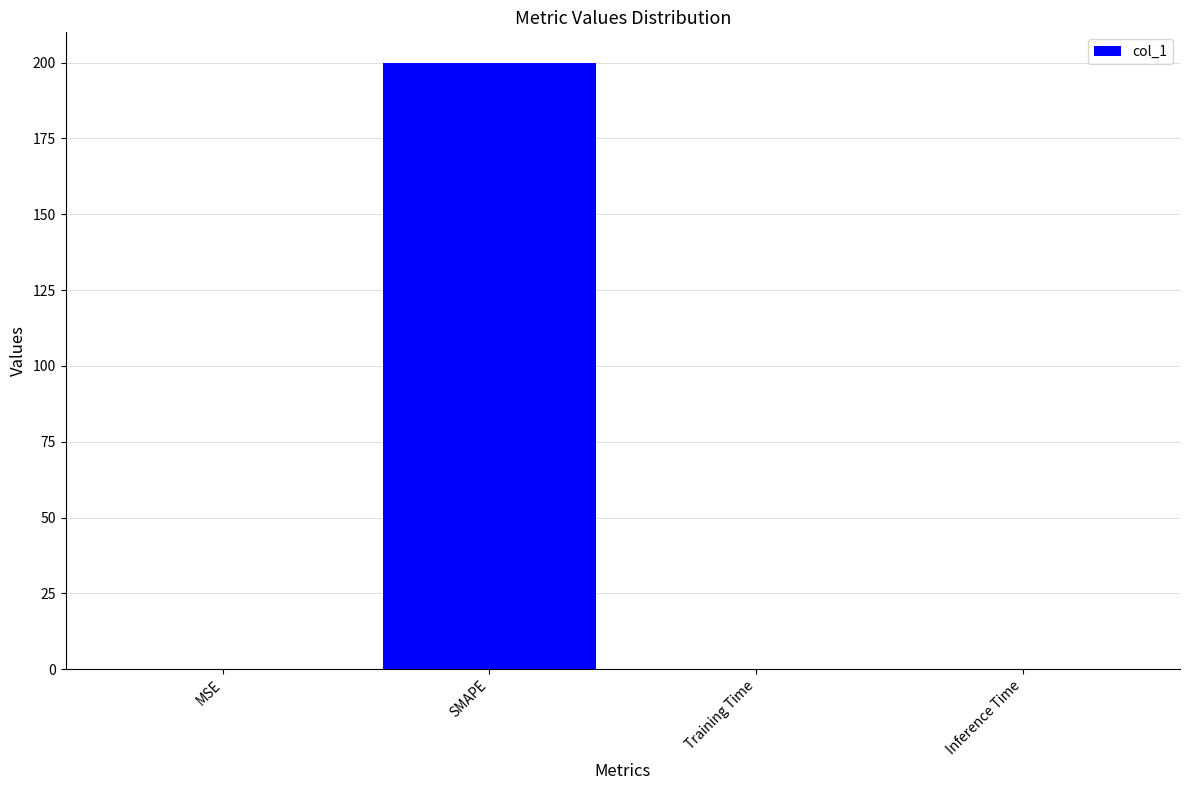

True or false: the data shows 0.0 at MSE.

True